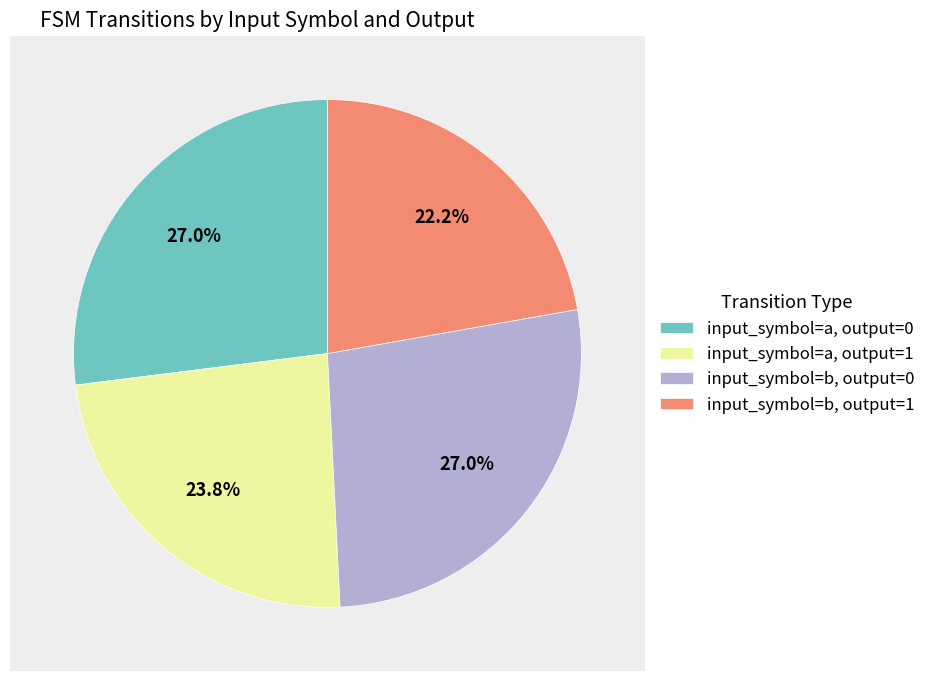

What percentage is NOT represented by input_symbol=a, output=0?

73.0%